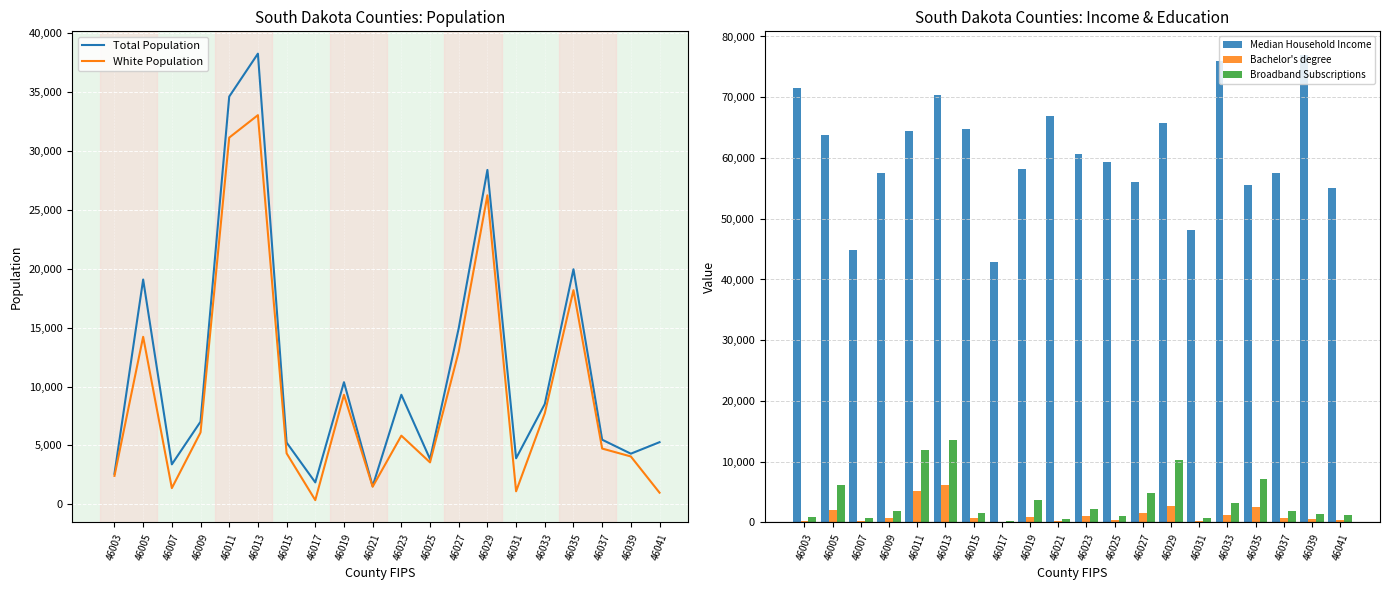

True or false: Broadband Subscriptions has a value of 1866 at 46009.

True